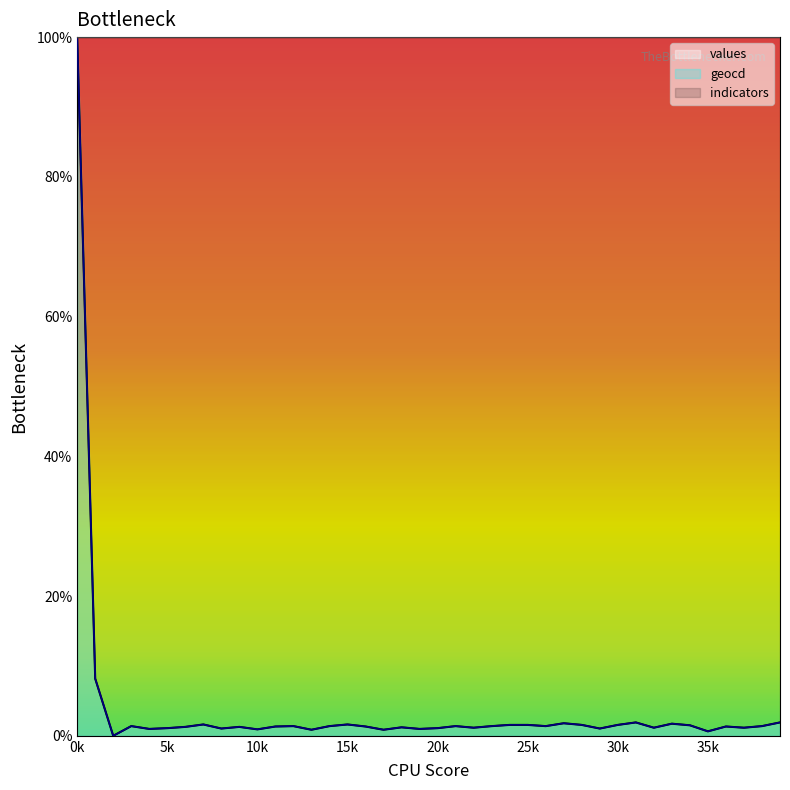

What is the approximate value of geocd at 12?

1.4